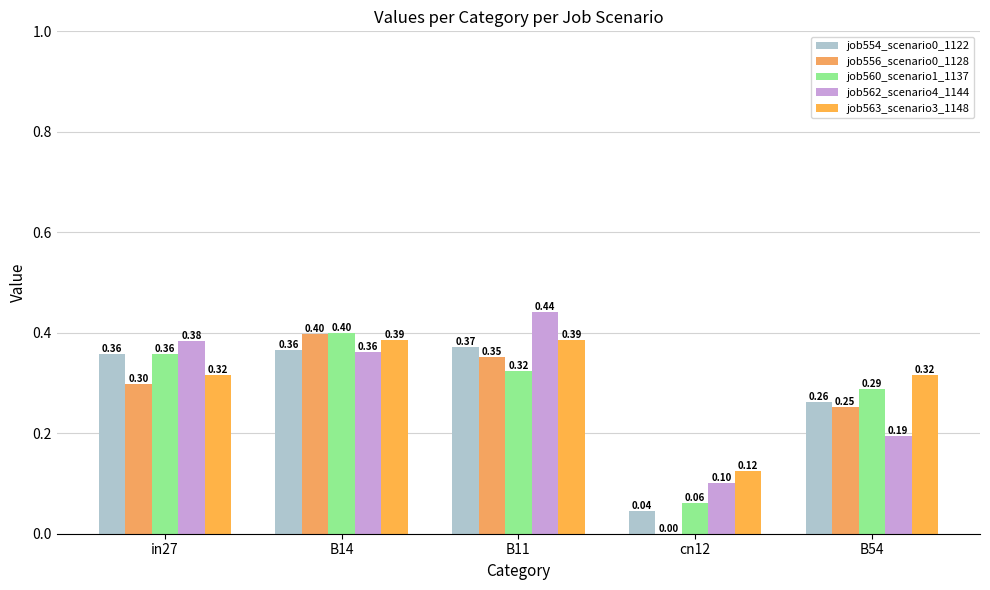

Which series has the largest range (max minus min)?

job556_scenario0_1128